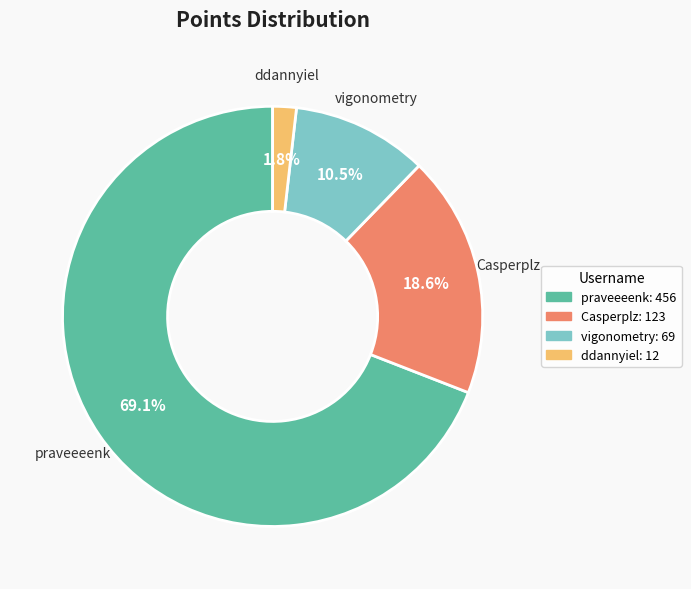

What is the largest slice in the pie chart?

praveeeenk